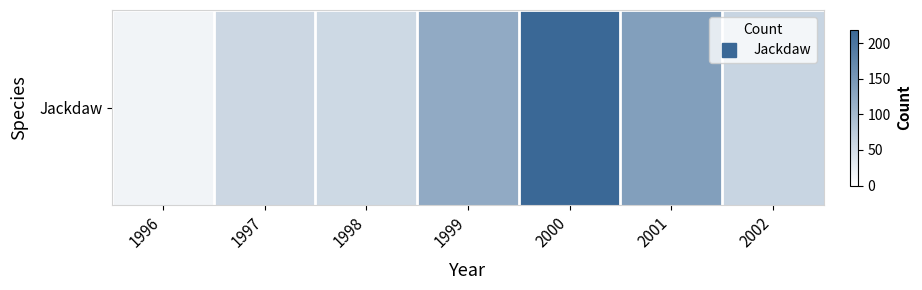

What is the approximate value at 2000, to the nearest 5?

220